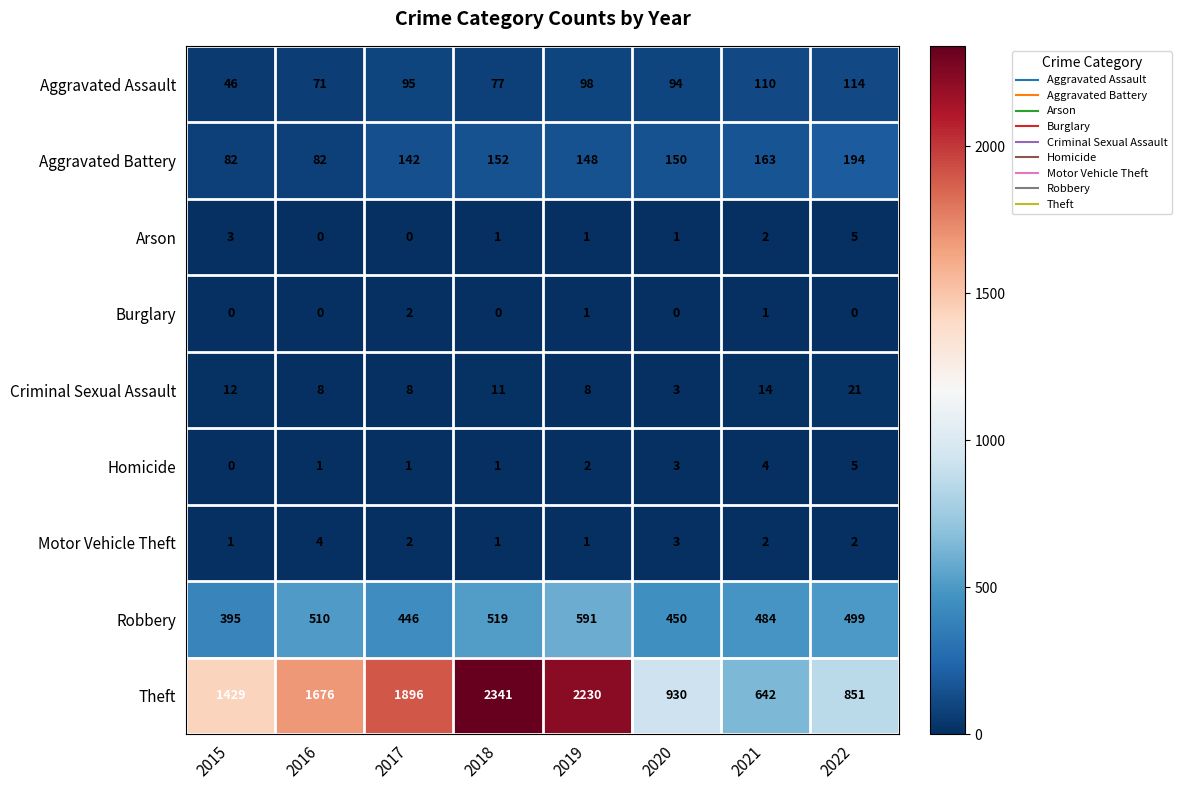

At which label is Homicide closest to 2?

2019